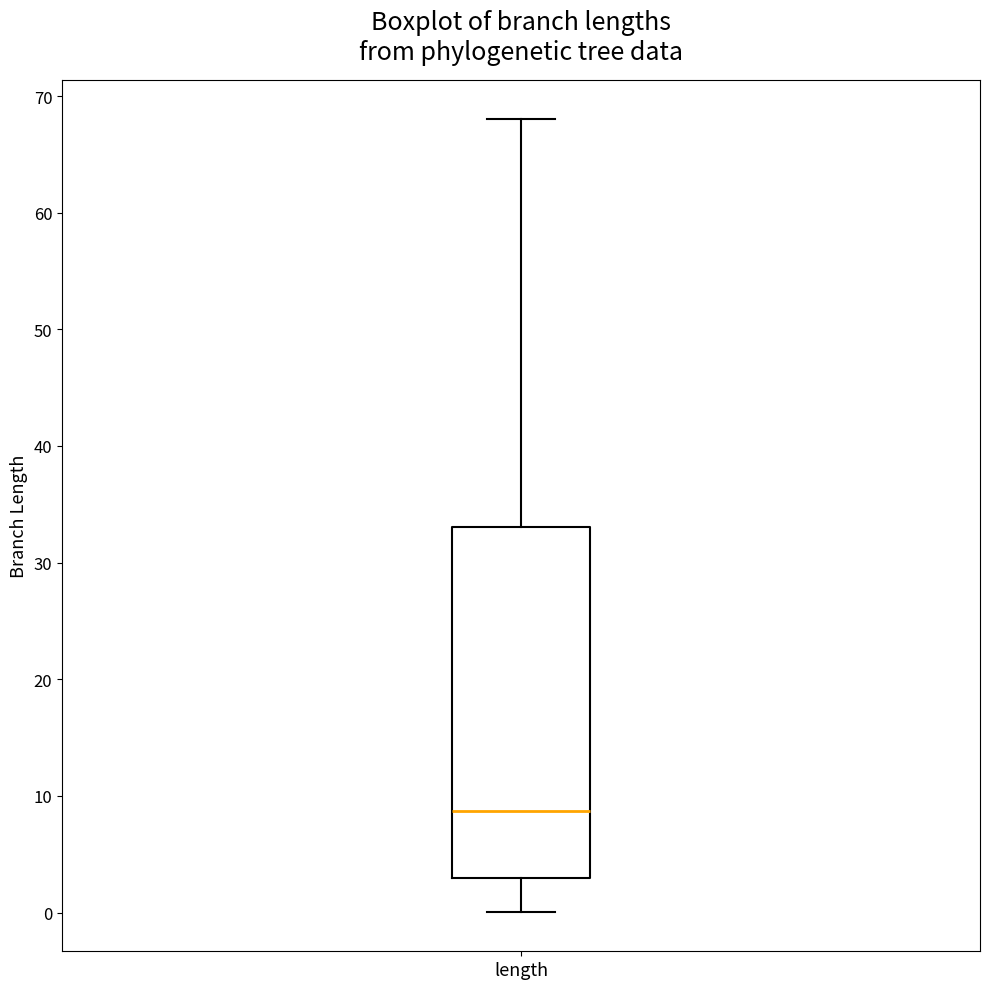

Where does the upper whisker of the box for length end on the y-axis? The values are not printed on the chart, so give them approximately, as read against the axis.

68